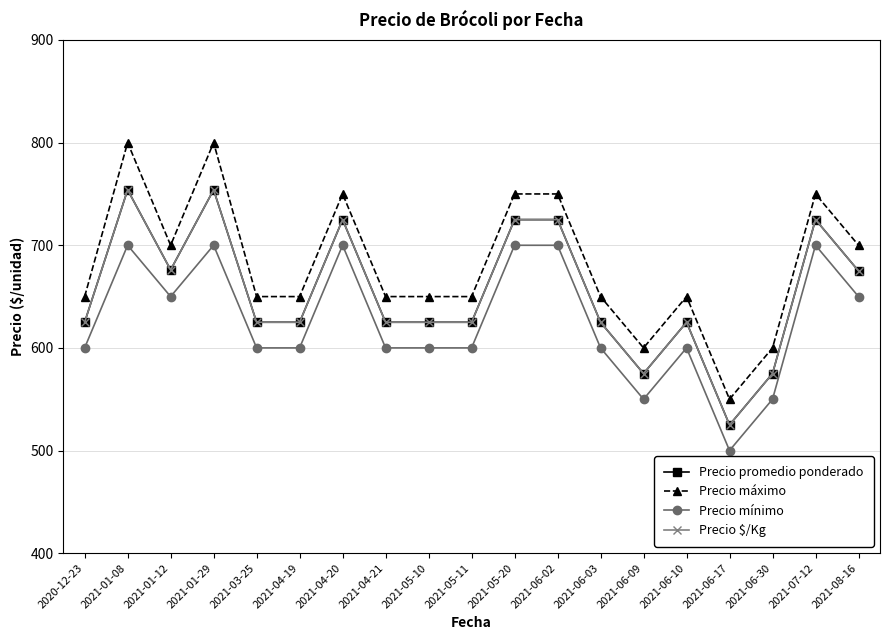

True or false: Precio $/Kg and Precio promedio ponderado intersect in this chart.

False